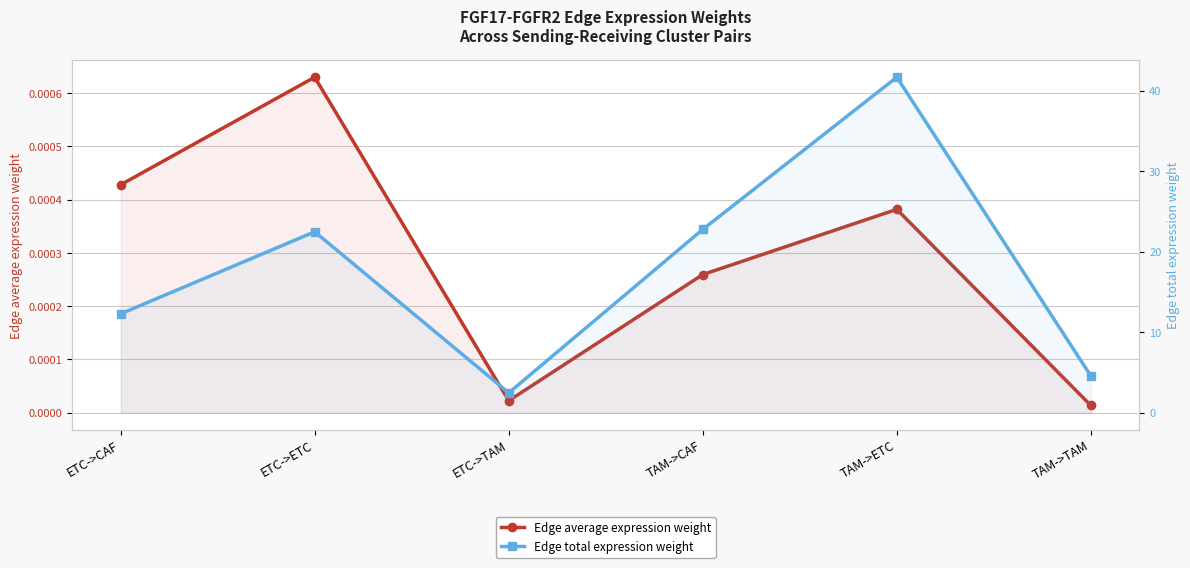

True or false: Edge total expression weight has more than 2 interior local peaks.

False